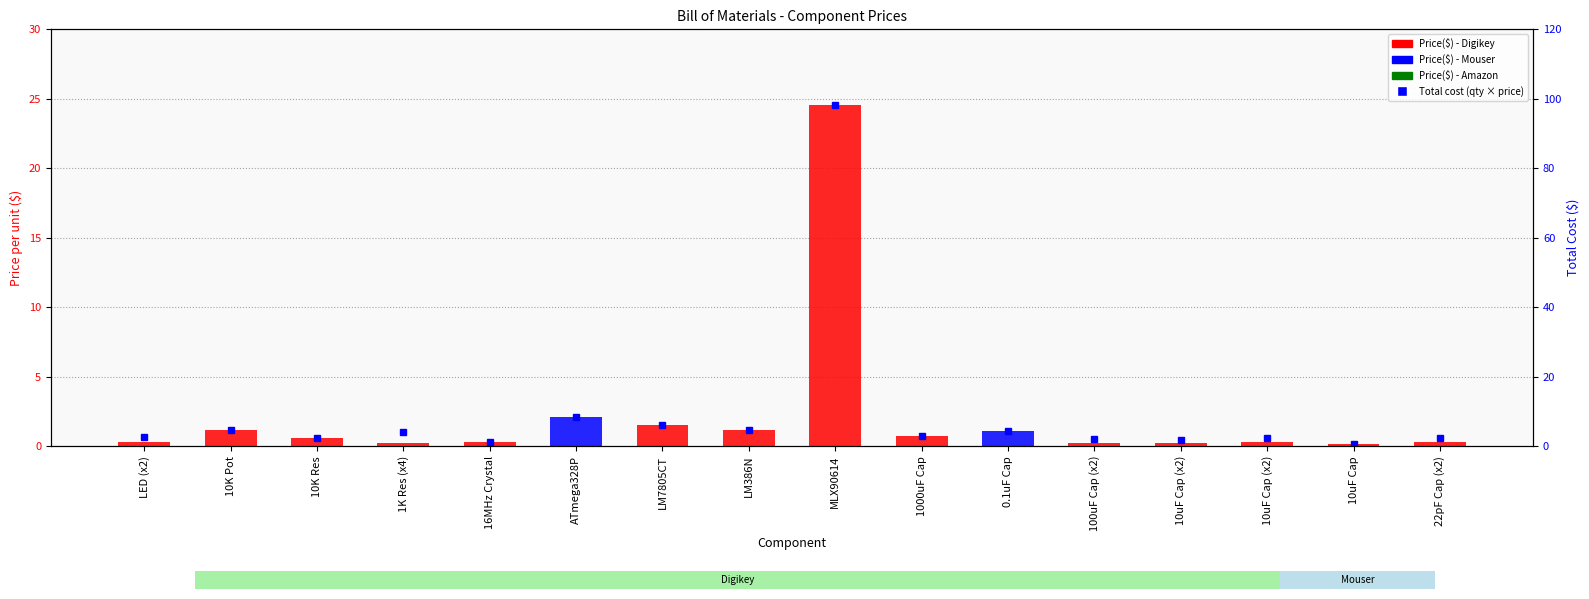

Rank the categories by value from highest to lowest.

MLX90614, ATmega328P, LM7805CT, LM386N, 10K Pot, 0.1uF Cap, 1000uF Cap, 10K Res, LED (x2), 10uF Cap (x2), 22pF Cap (x2), 16MHz Crystal, 1K Res (x4), 100uF Cap (x2), 10uF Cap (x2), 10uF Cap